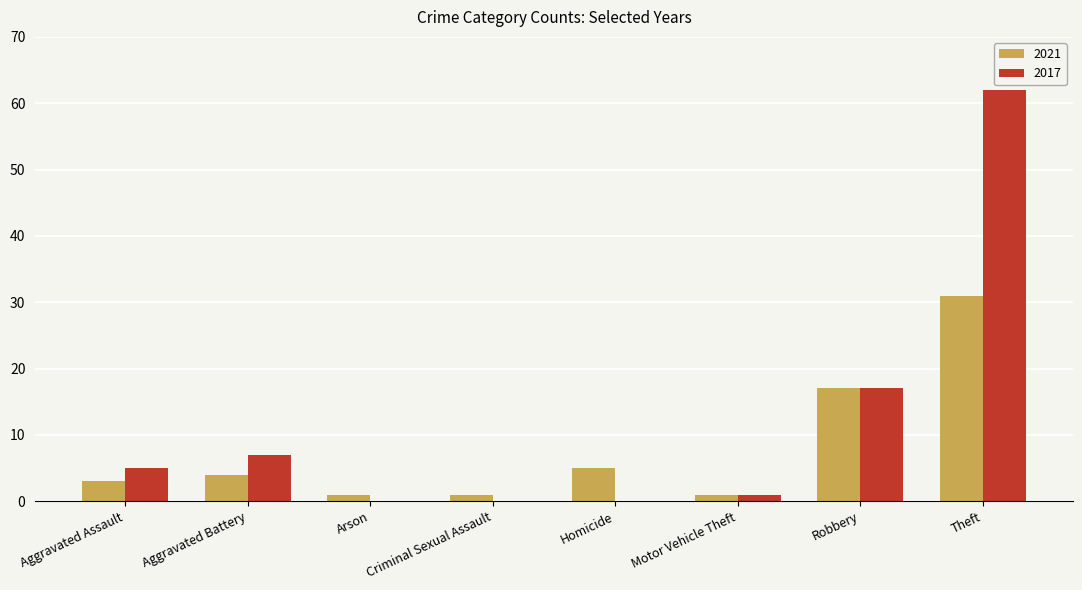

What is the sum of the 2017 values at Aggravated Assault and Arson?

5